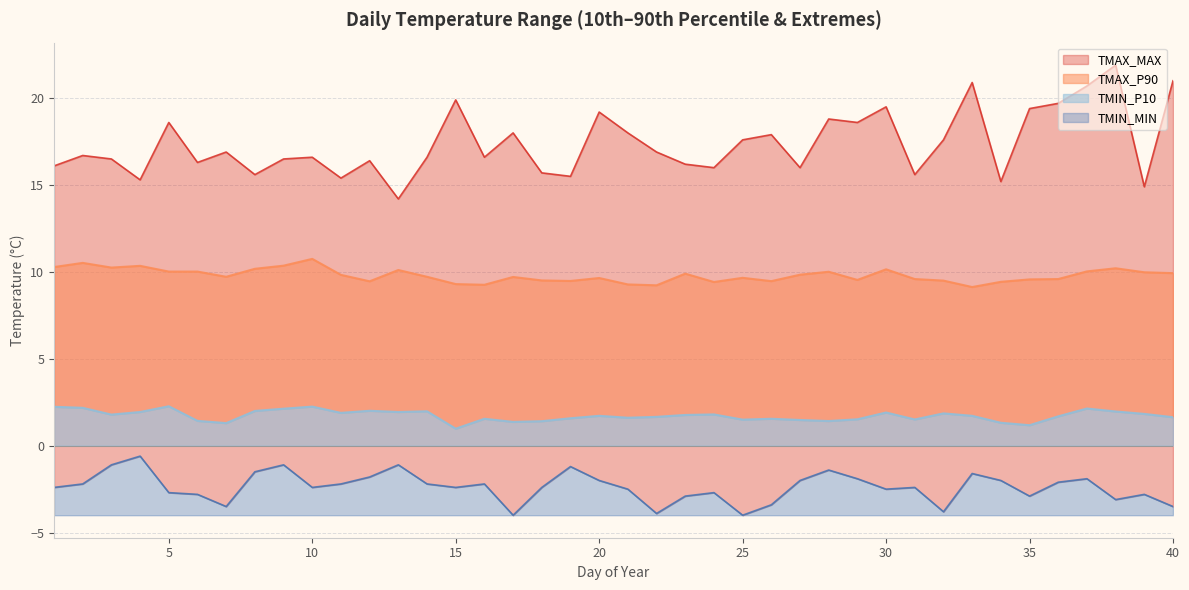

At which category does TMIN_MIN reach its first local peak?

4